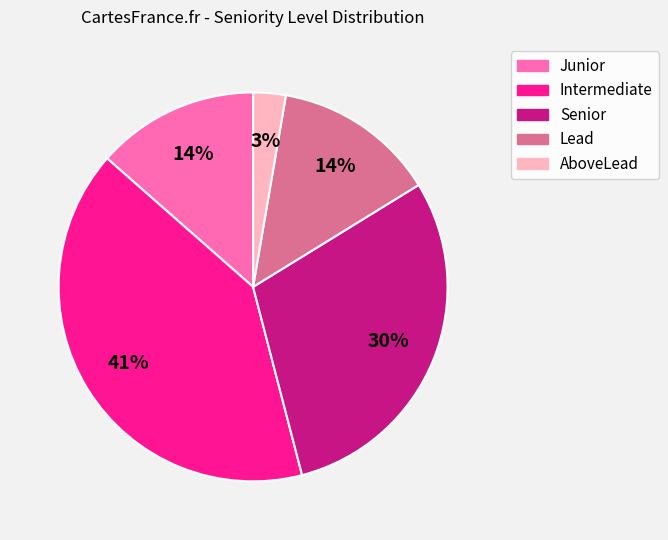

To the nearest percent, what is the average slice percentage?

20%